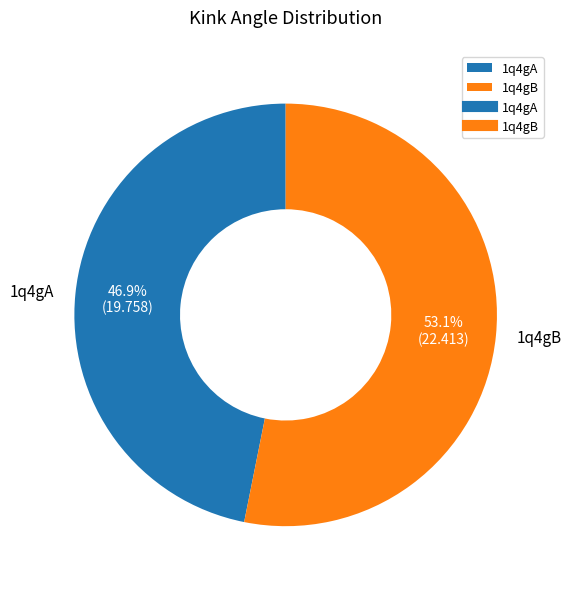

How many slices are in this pie chart?

2